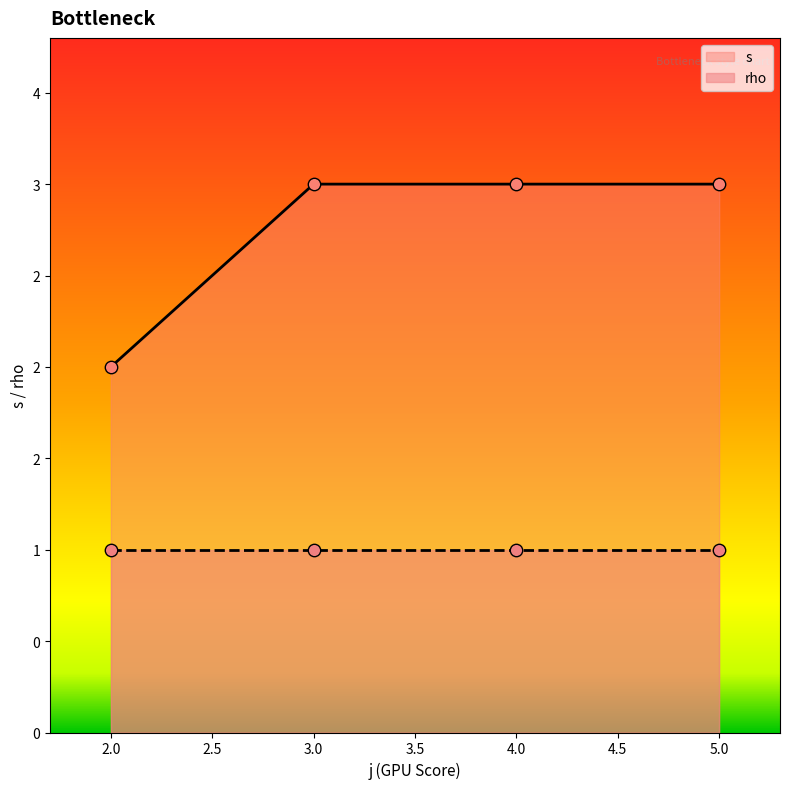

Is the value of rho at 4 greater than the value of s at 5?

No